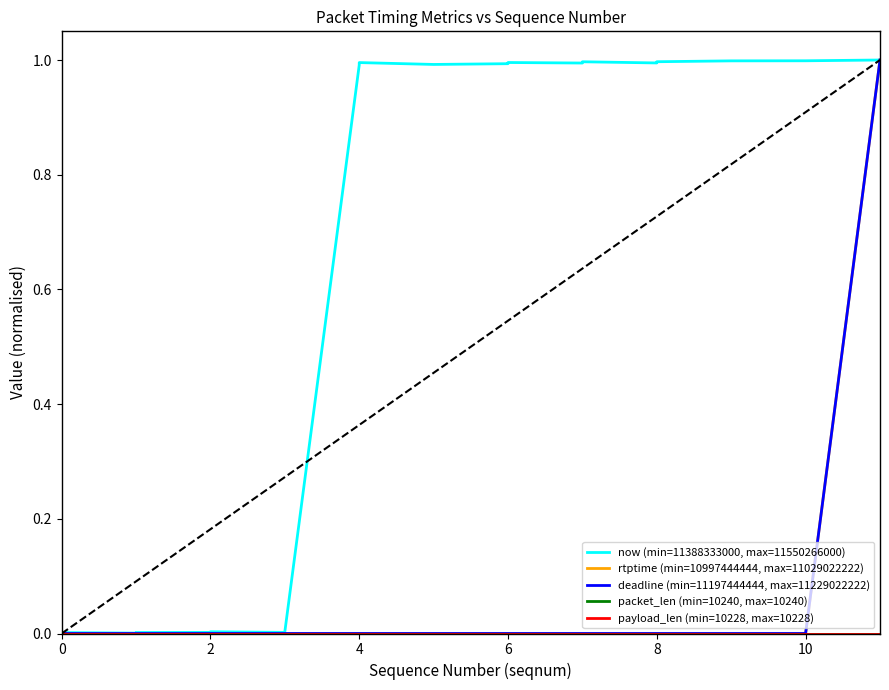

True or false: now (min=11388333000, max=11550266000) and packet_len (min=10240, max=10240) cross at least once.

False